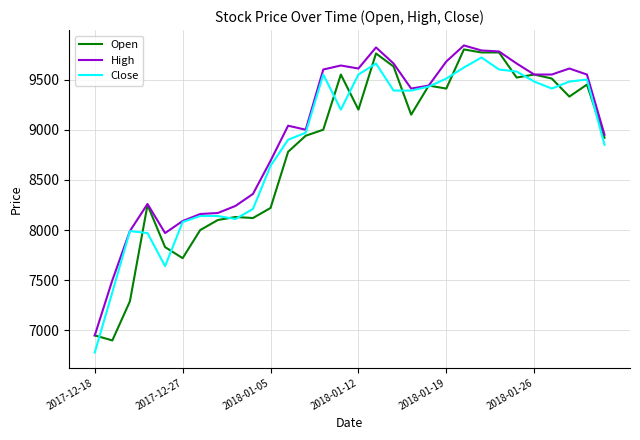

What is the maximum value for Close?

9720